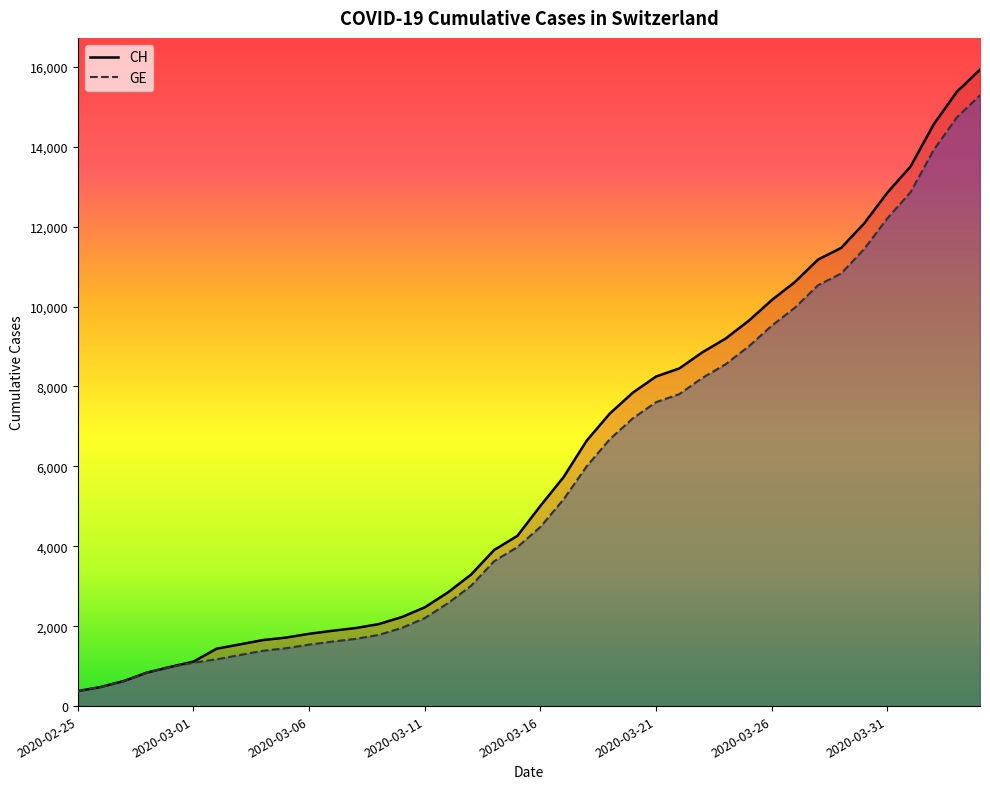

The value of GE at 2020-03-21 is 7607. True or false?

True